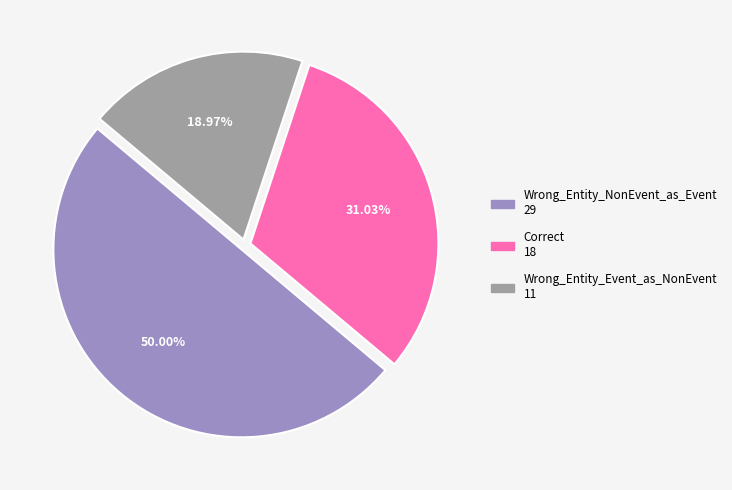

How many slices are in this pie chart?

3